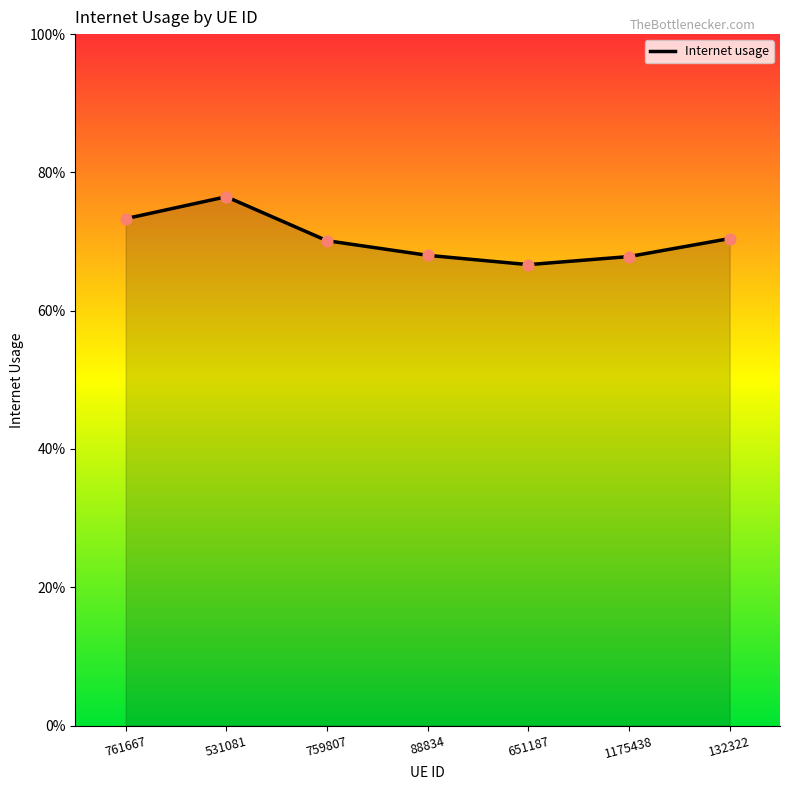

What is the change in value from 761667 to 651187?

-0.1